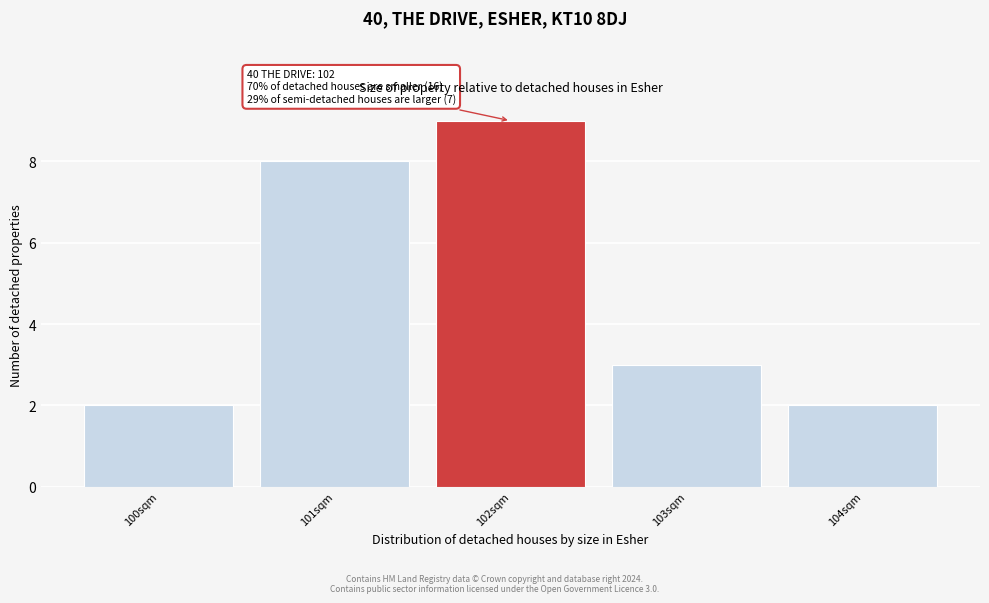

Reading left to right, list all the values displayed in this chart.

2	8	9	3	2